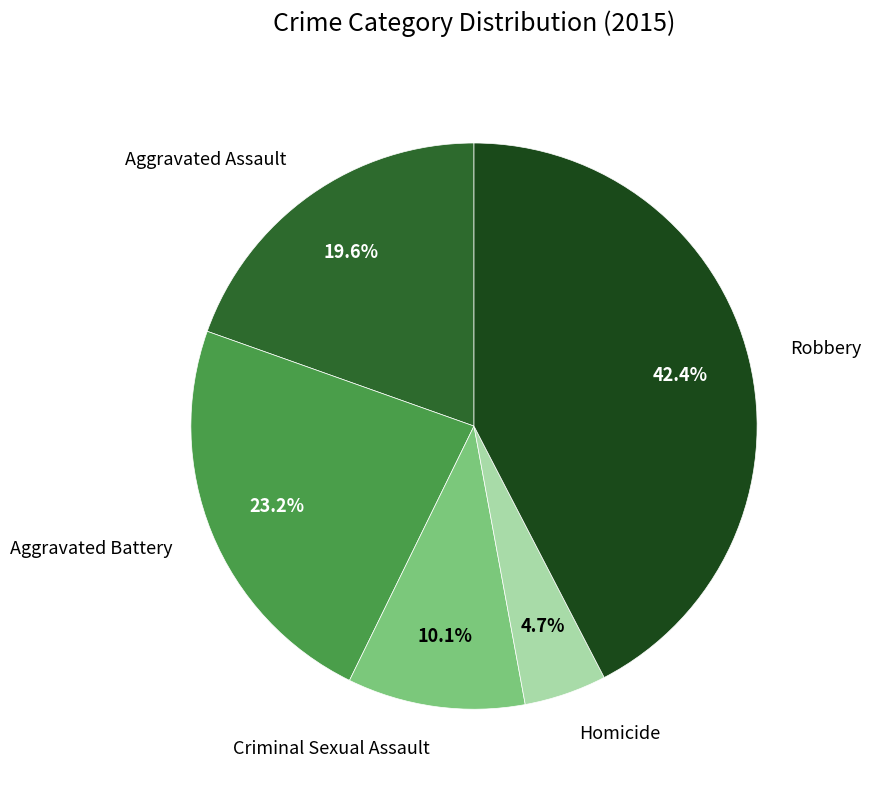

To the nearest percent, what is the average slice percentage?

20%